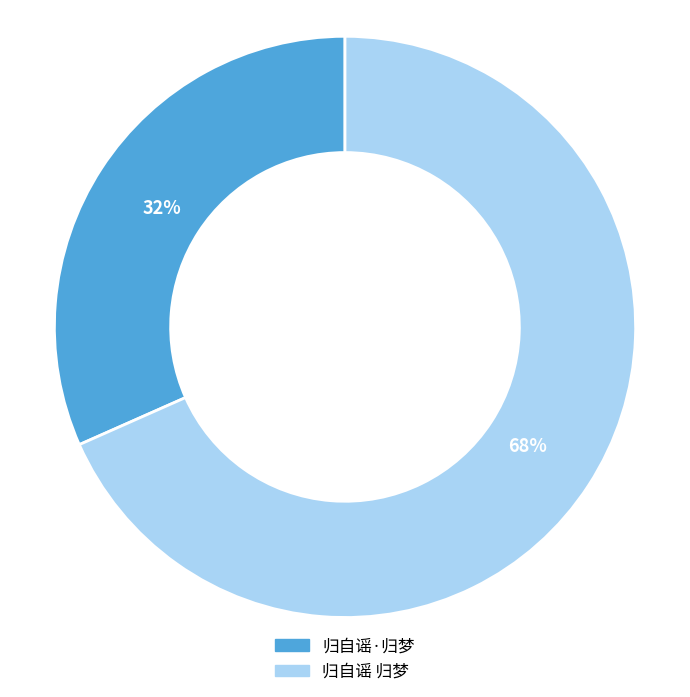

What percentage is the 归自谣·归梦 slice, to the nearest percent?

32%